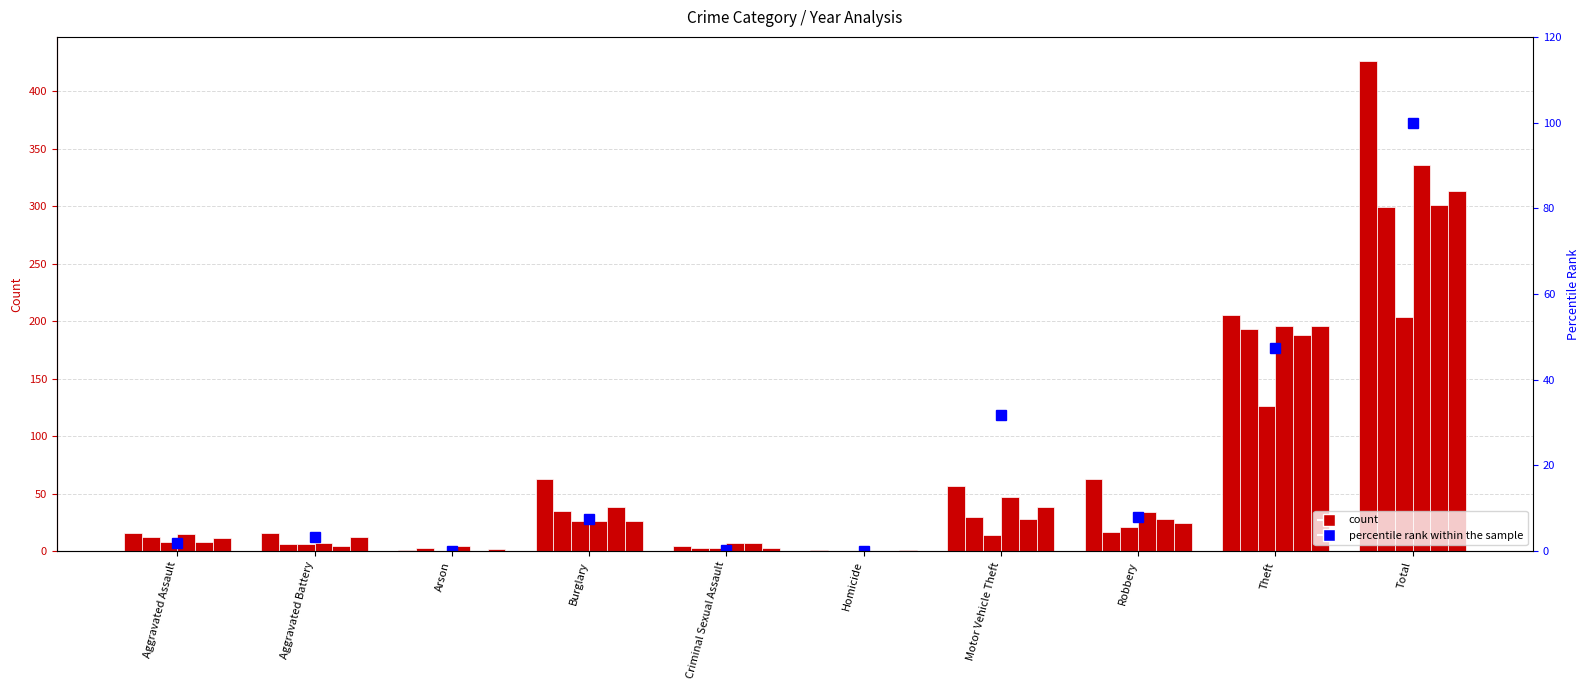

Rank the categories by value from lowest to highest.

Arson, Homicide, Criminal Sexual Assault, Aggravated Assault, Aggravated Battery, Burglary, Robbery, Motor Vehicle Theft, Theft, Total